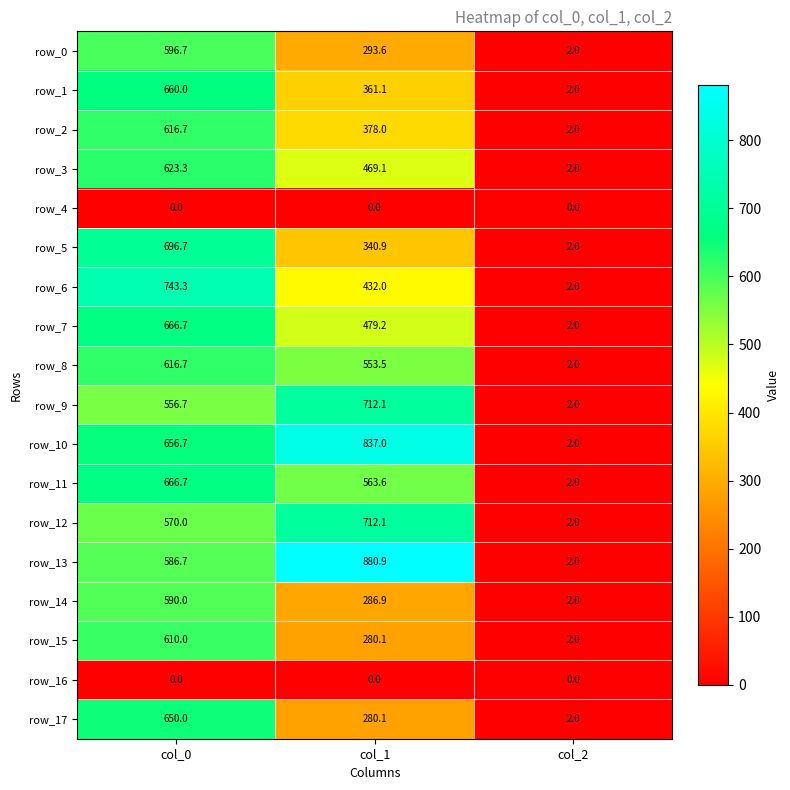

Reading left to right, transcribe all the data shown in this chart.

row_0: 596.7	293.6	2.0
row_1: 660.0	361.1	2.0
row_2: 616.7	378.0	2.0
row_3: 623.3	469.1	2.0
row_4: 0.0	0.0	0.0
row_5: 696.7	340.9	2.0
row_6: 743.3	432.0	2.0
row_7: 666.7	479.2	2.0
row_8: 616.7	553.5	2.0
row_9: 556.7	712.1	2.0
row_10: 656.7	837.0	2.0
row_11: 666.7	563.6	2.0
row_12: 570.0	712.1	2.0
row_13: 586.7	880.9	2.0
row_14: 590.0	286.9	2.0
row_15: 610.0	280.1	2.0
row_16: 0.0	0.0	0.0
row_17: 650.0	280.1	2.0